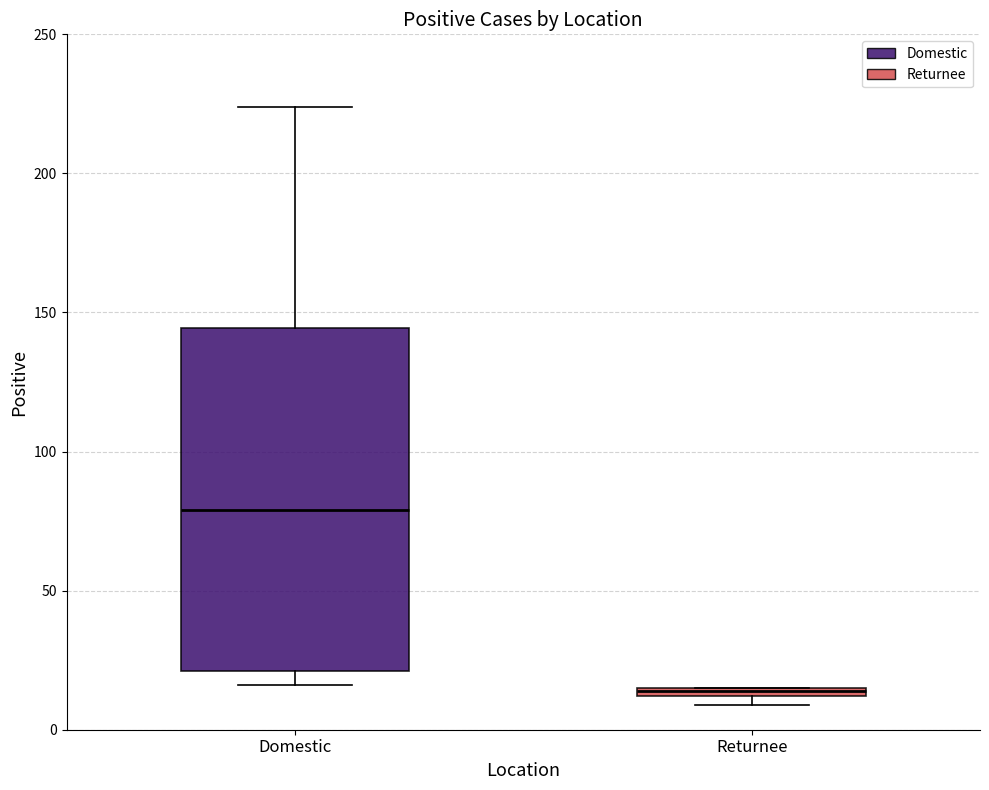

Which box is the tallest, from its lower edge to its upper edge?

Domestic